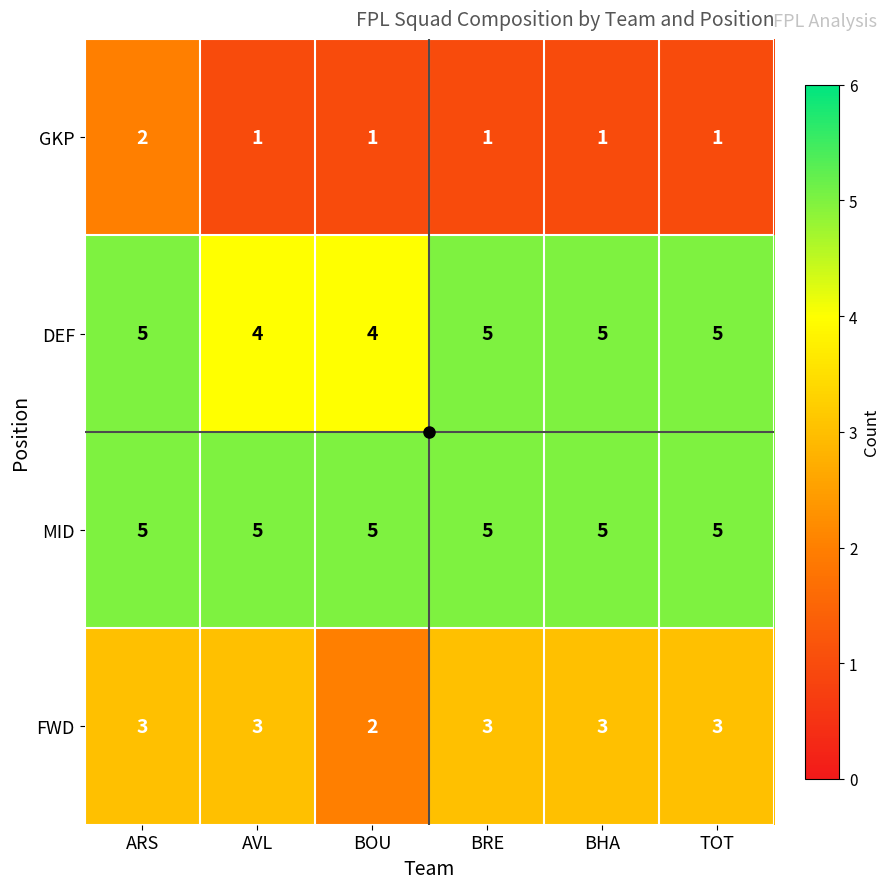

How many categories are shown in the chart?

6